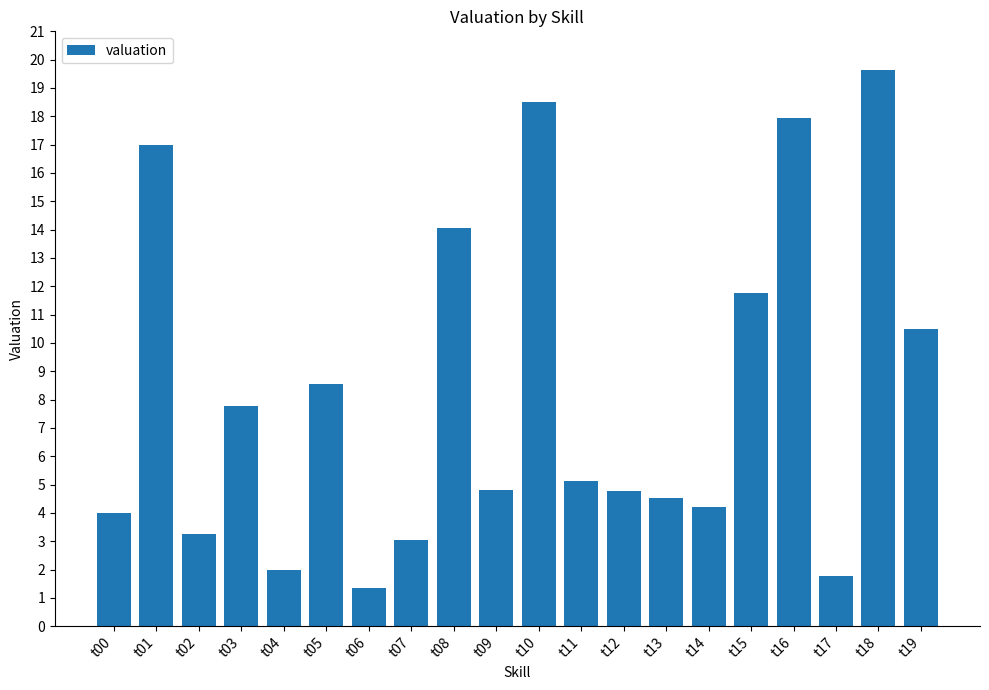

What is the change in value from t04 to t11?

+3.1